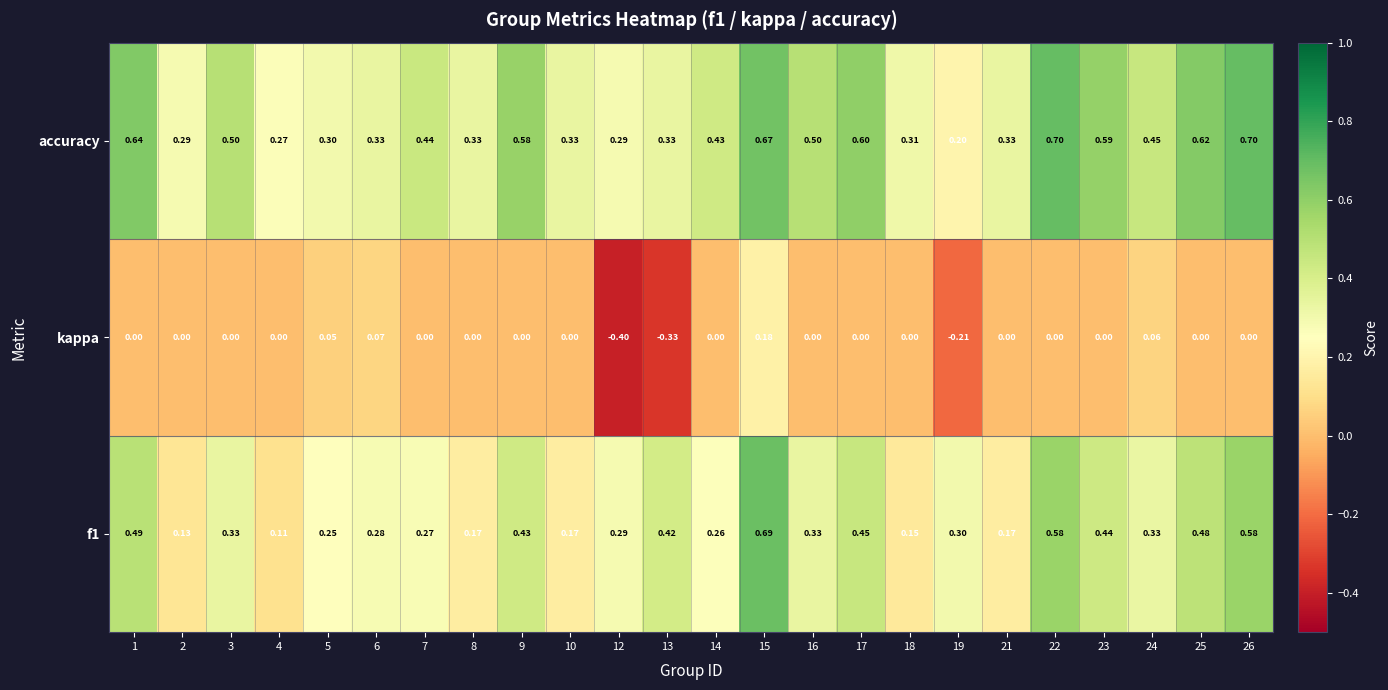

Which series has the largest total across all categories?

accuracy